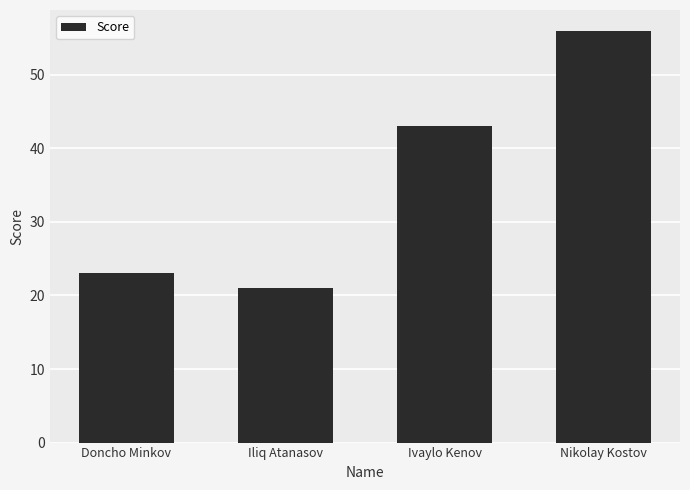

What position from the right is Ivaylo Kenov?

2